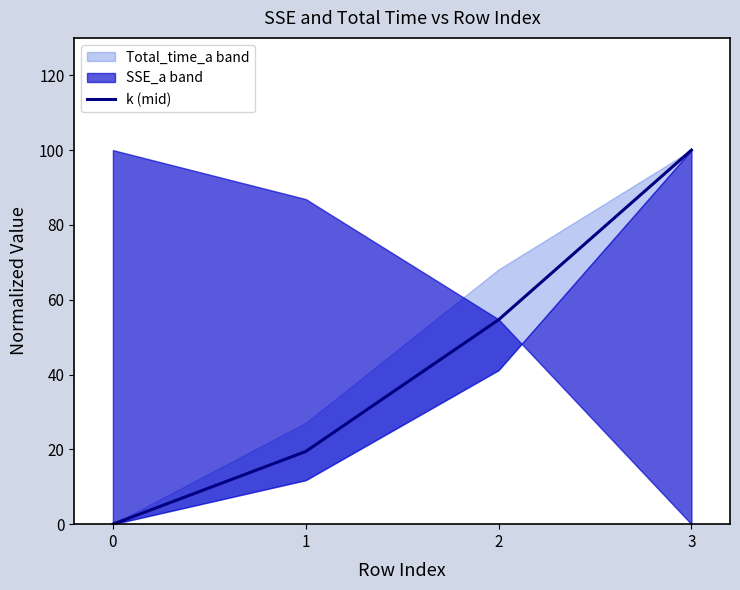

At which label does the data first exceed 54?

2